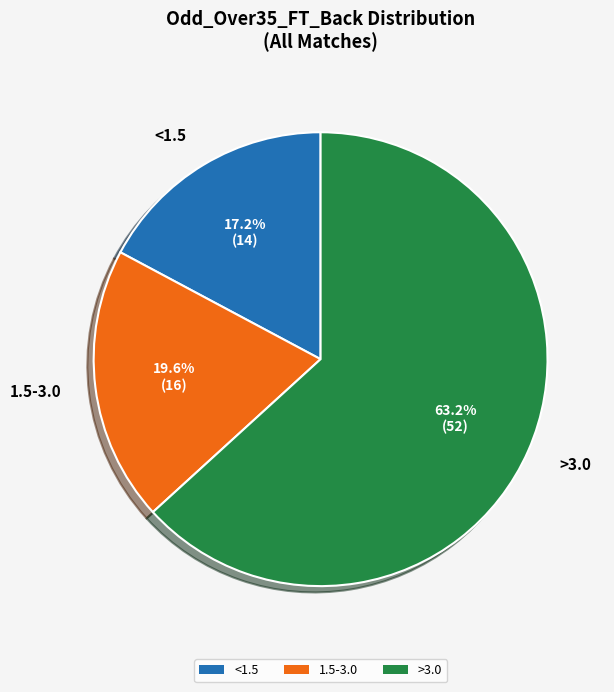

Is there any slice that represents more than half of the pie?

Yes